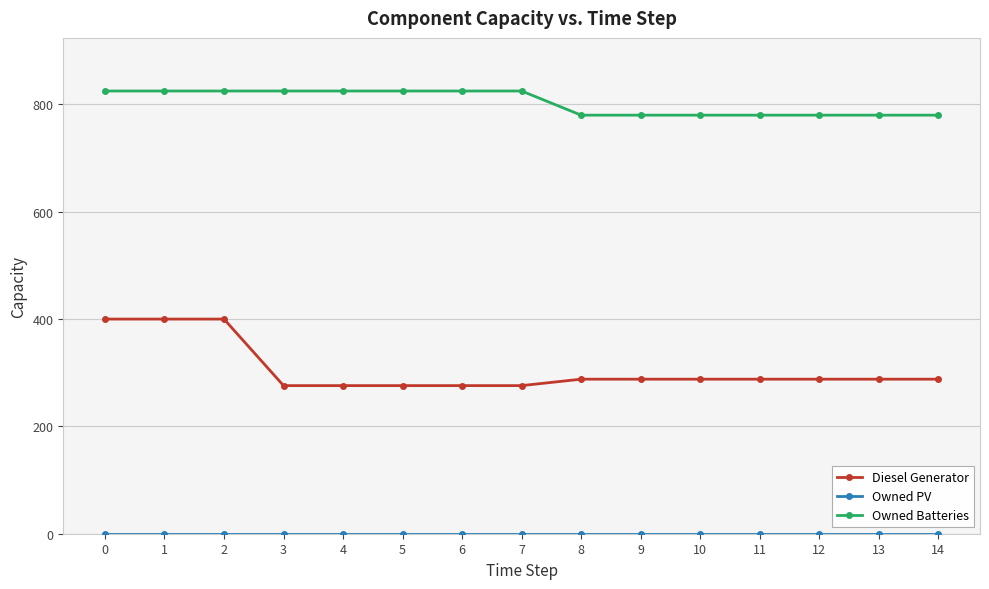

Which series has the widest spread of values?

Diesel Generator